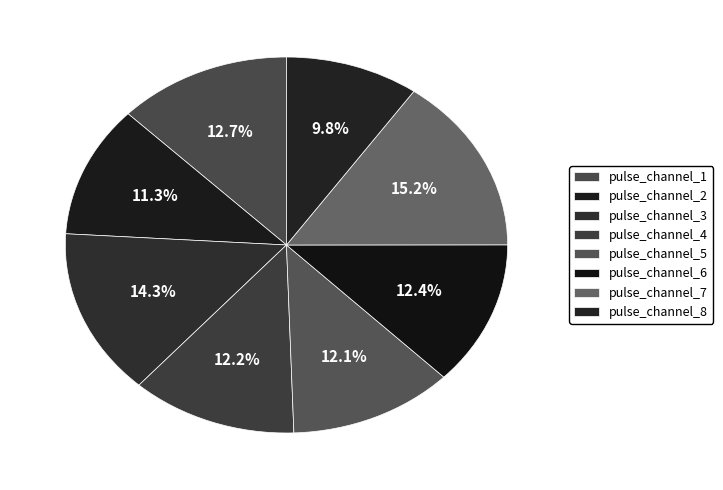

How many slices are in this pie chart?

8